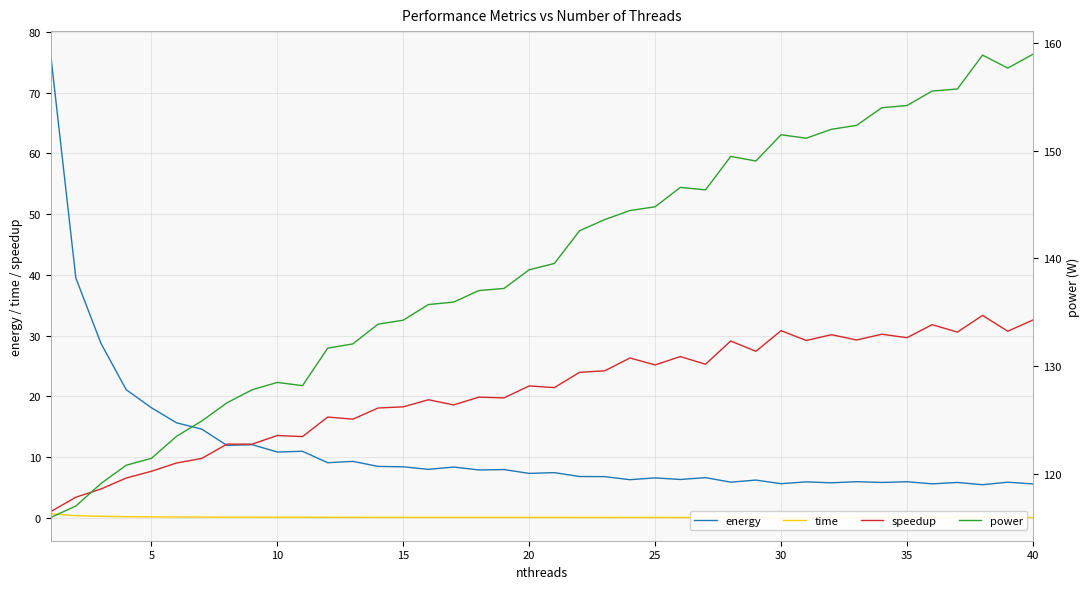

Does the chart have visible grid lines?

Yes